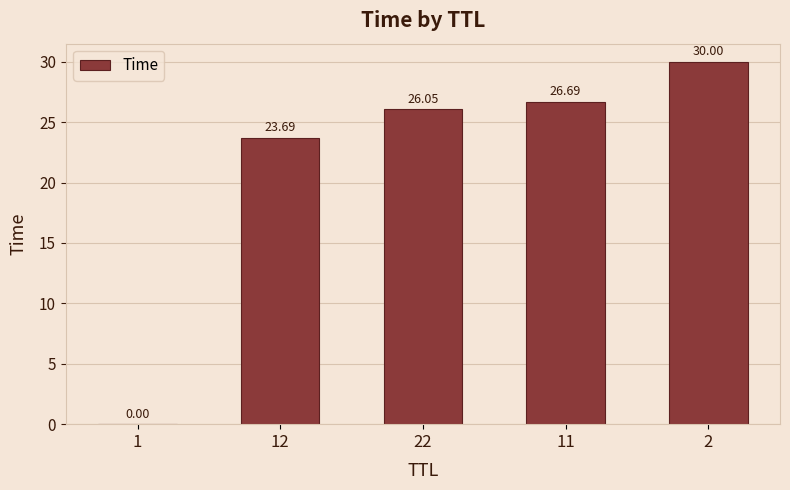

What is the change in value from 22 to 2?

+3.9